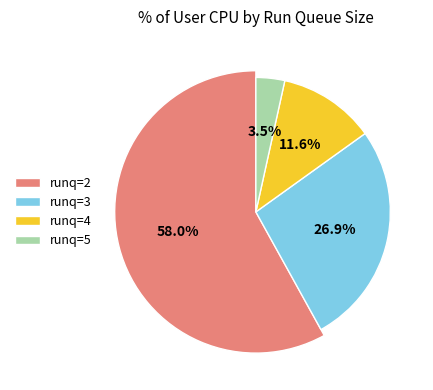

Which category has the biggest portion of the pie?

2